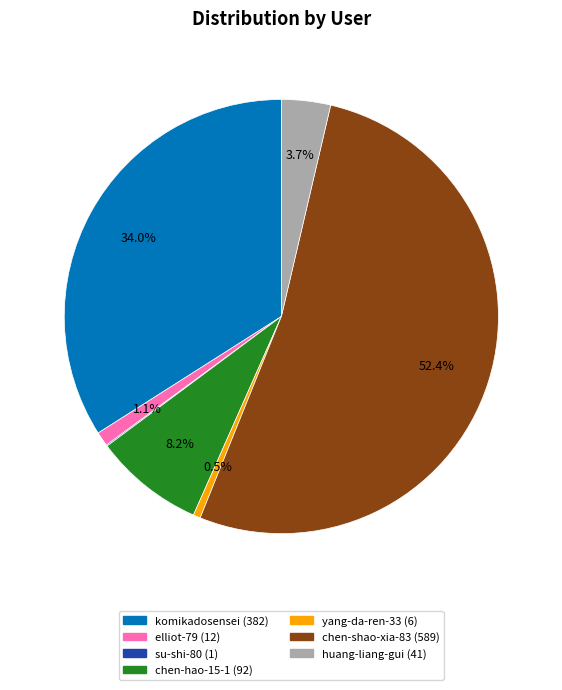

To the nearest percent, what is the average slice percentage?

14%